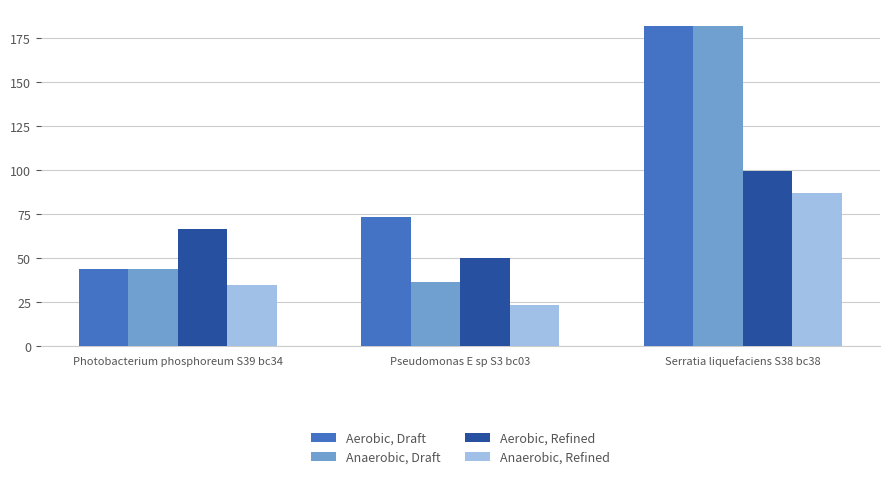

Rank the series at Serratia liquefaciens S38 bc38 from lowest to highest value.

Anaerobic, Refined, Aerobic, Refined, Aerobic, Draft, Anaerobic, Draft